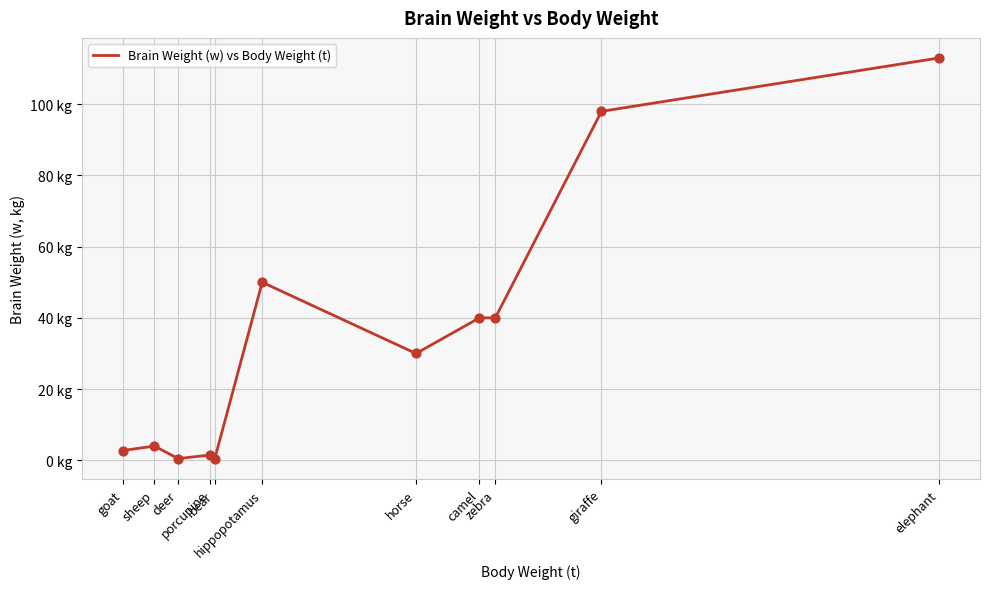

What is the ratio of the value at elephant to the value at porcupine?

75.3